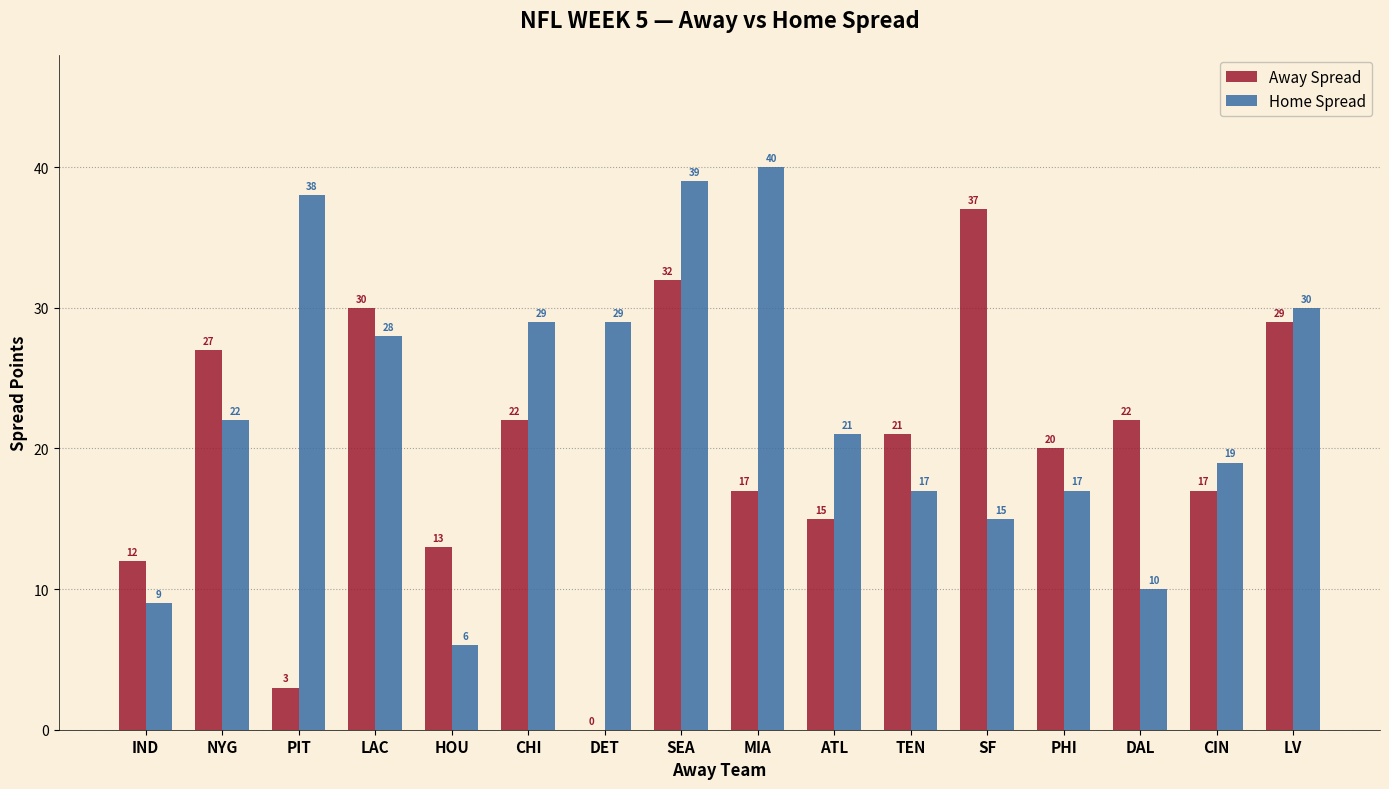

The Home Spread series shows 21 at ATL. True or false?

True